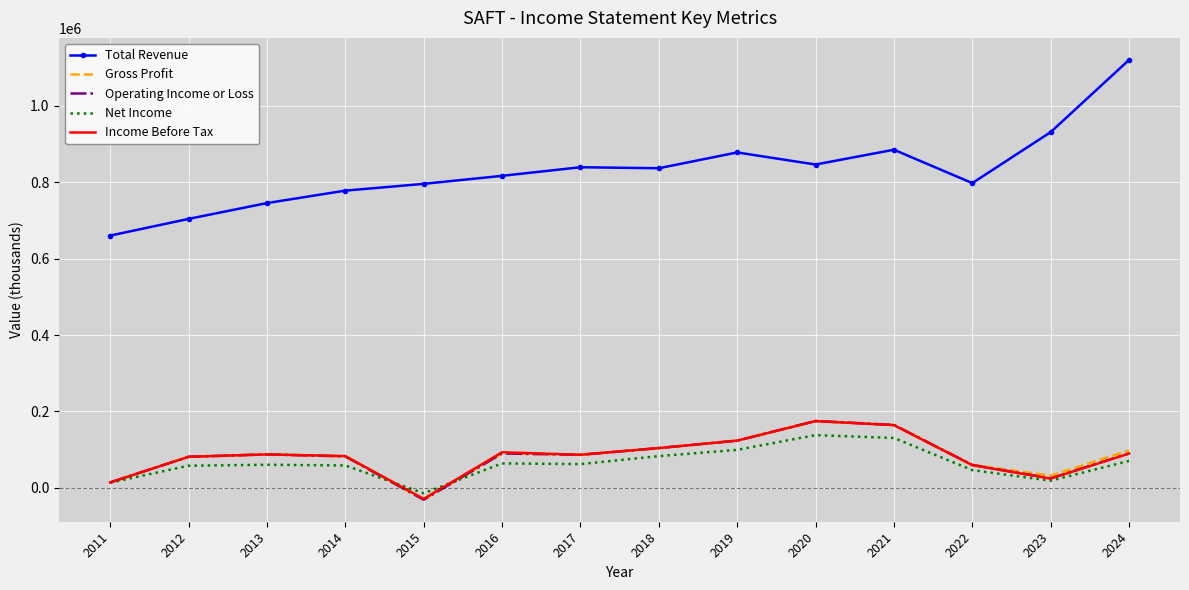

What is the average value of the Total Revenue series?

830900